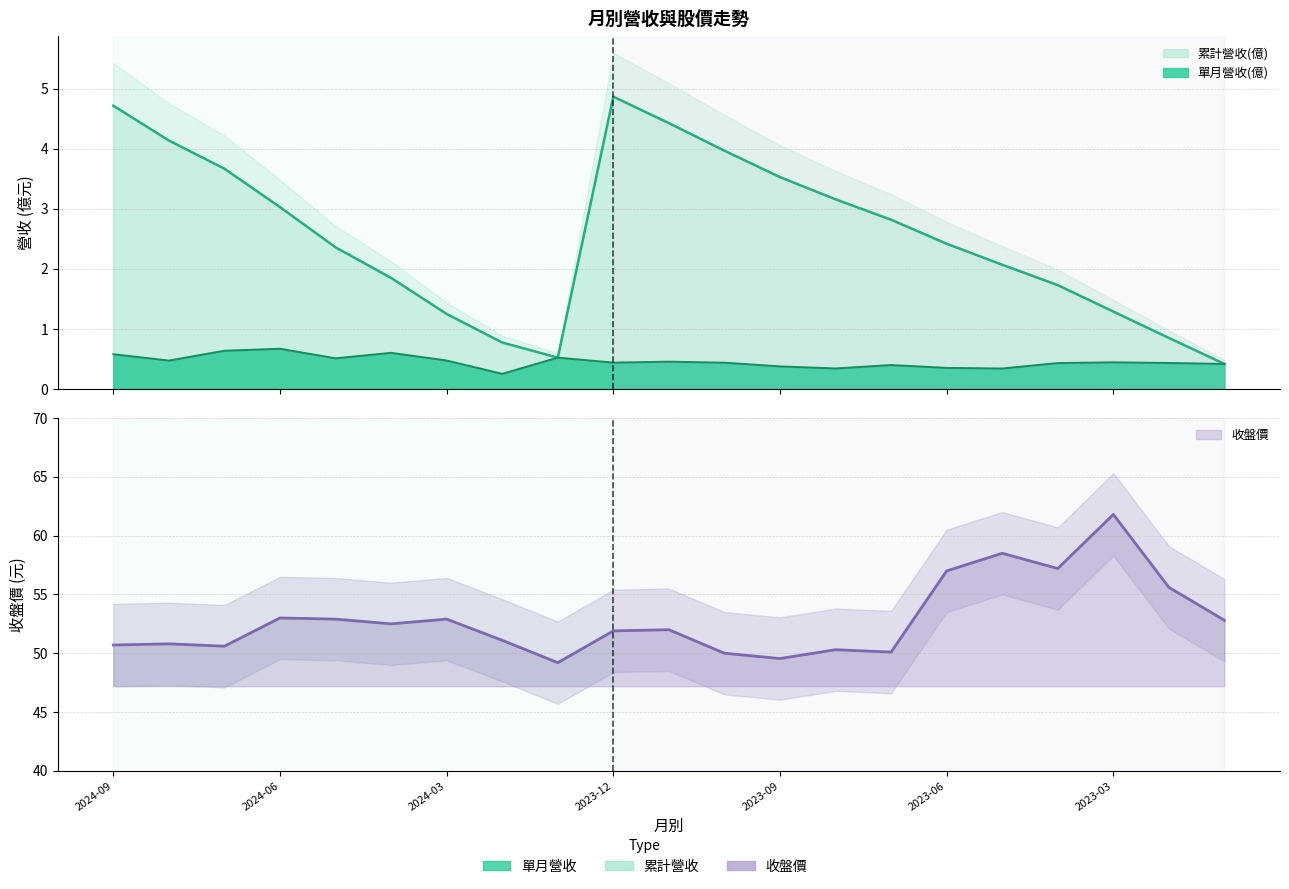

Reading left to right, list all the values displayed in this chart.

單月營收(億): 2024-09=0.6	2024-08=0.5	2024-07=0.6	2024-06=0.7	2024-05=0.5	2024-04=0.6	2024-03=0.5	2024-02=0.3	2024-01=0.5	2023-12=0.4	2023-11=0.5	2023-10=0.4	2023-09=0.4	2023-08=0.3	2023-07=0.4	2023-06=0.4	2023-05=0.3	2023-04=0.4	2023-03=0.4	2023-02=0.4	2023-01=0.4
累計營收(億): 2024-09=4.7	2024-08=4.1	2024-07=3.7	2024-06=3.0	2024-05=2.4	2024-04=1.9	2024-03=1.2	2024-02=0.8	2024-01=0.5	2023-12=4.9	2023-11=4.4	2023-10=4.0	2023-09=3.5	2023-08=3.2	2023-07=2.8	2023-06=2.4	2023-05=2.1	2023-04=1.7	2023-03=1.3	2023-02=0.8	2023-01=0.4
收盤價: 2024-09=50.7	2024-08=50.8	2024-07=50.6	2024-06=53.0	2024-05=52.9	2024-04=52.5	2024-03=52.9	2024-02=51.1	2024-01=49.2	2023-12=51.9	2023-11=52.0	2023-10=50.0	2023-09=49.5	2023-08=50.3	2023-07=50.1	2023-06=57.0	2023-05=58.5	2023-04=57.2	2023-03=61.8	2023-02=55.6	2023-01=52.8